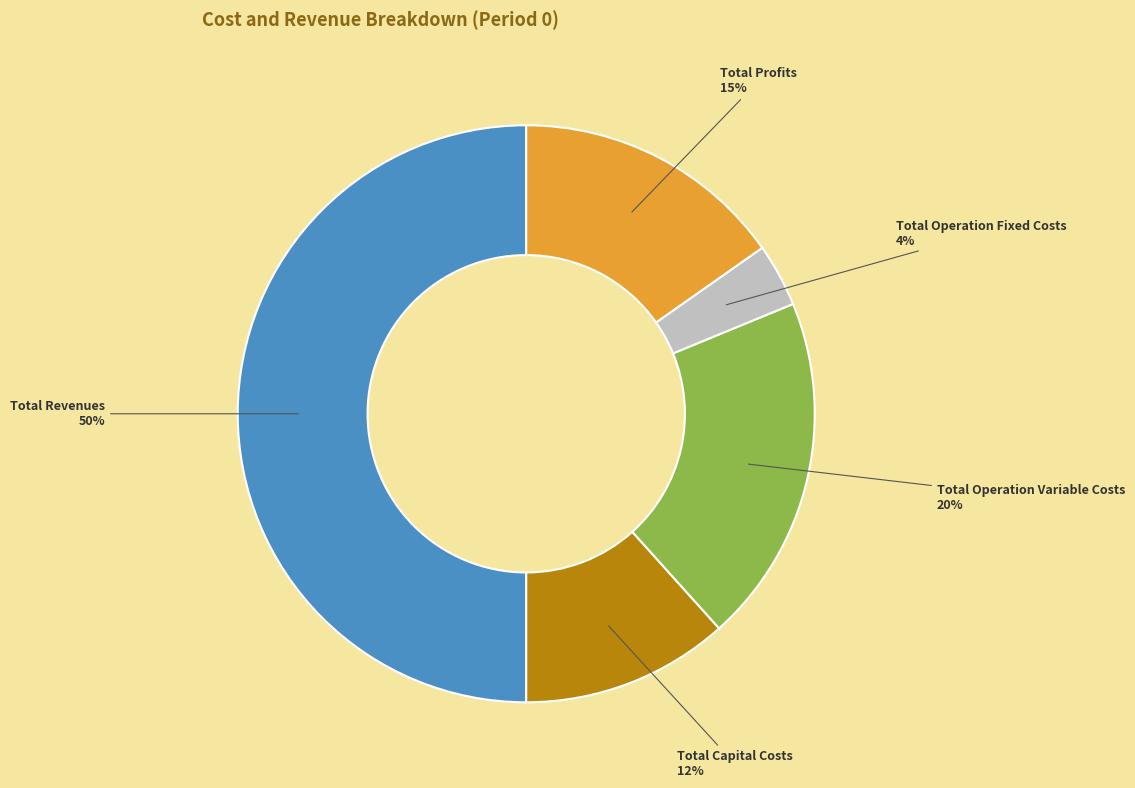

Count the number of slices in the pie.

5